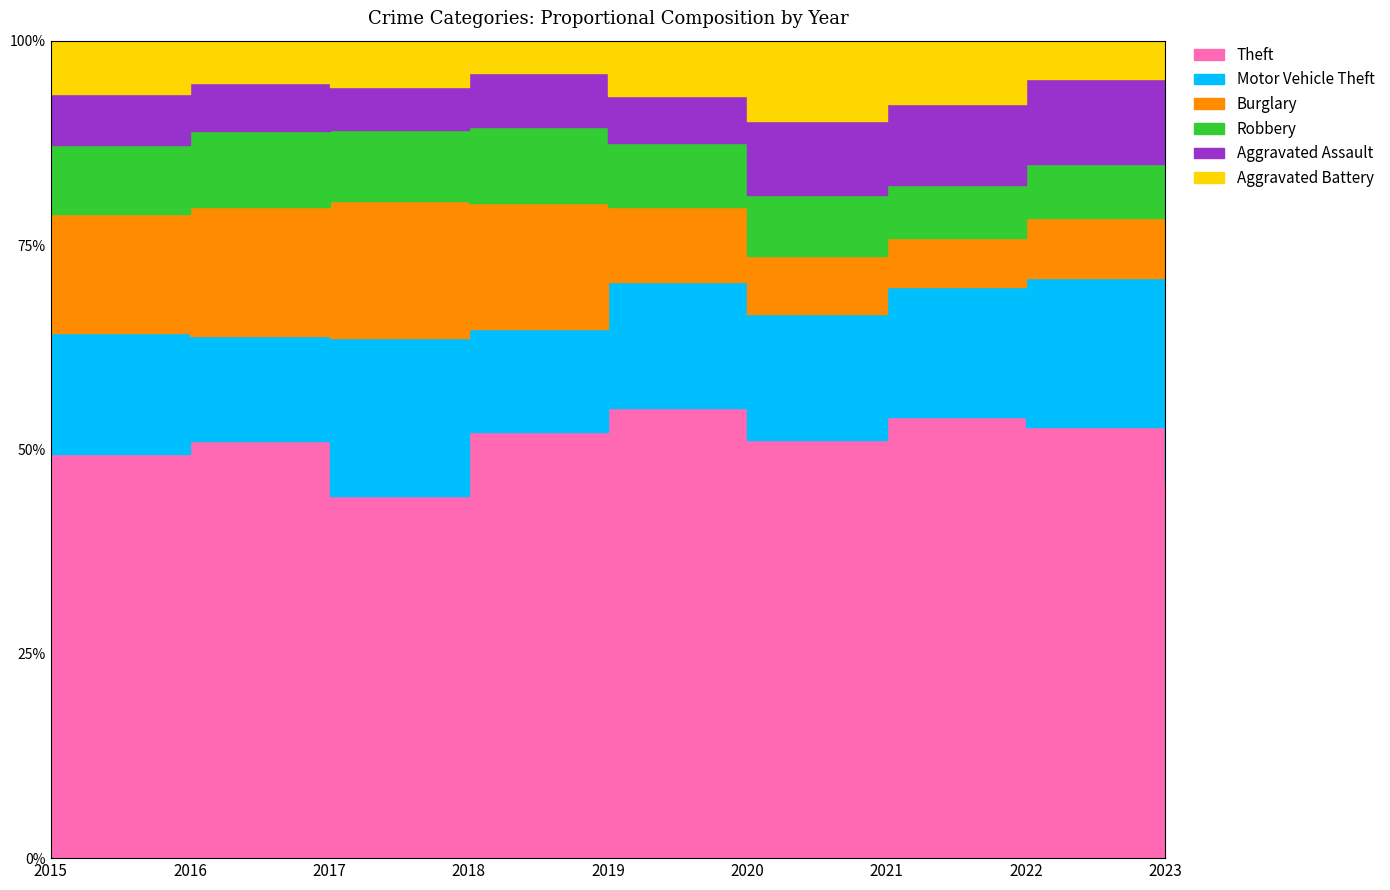

Which series ends up on top after the final intersection of Motor Vehicle Theft and Burglary?

Motor Vehicle Theft